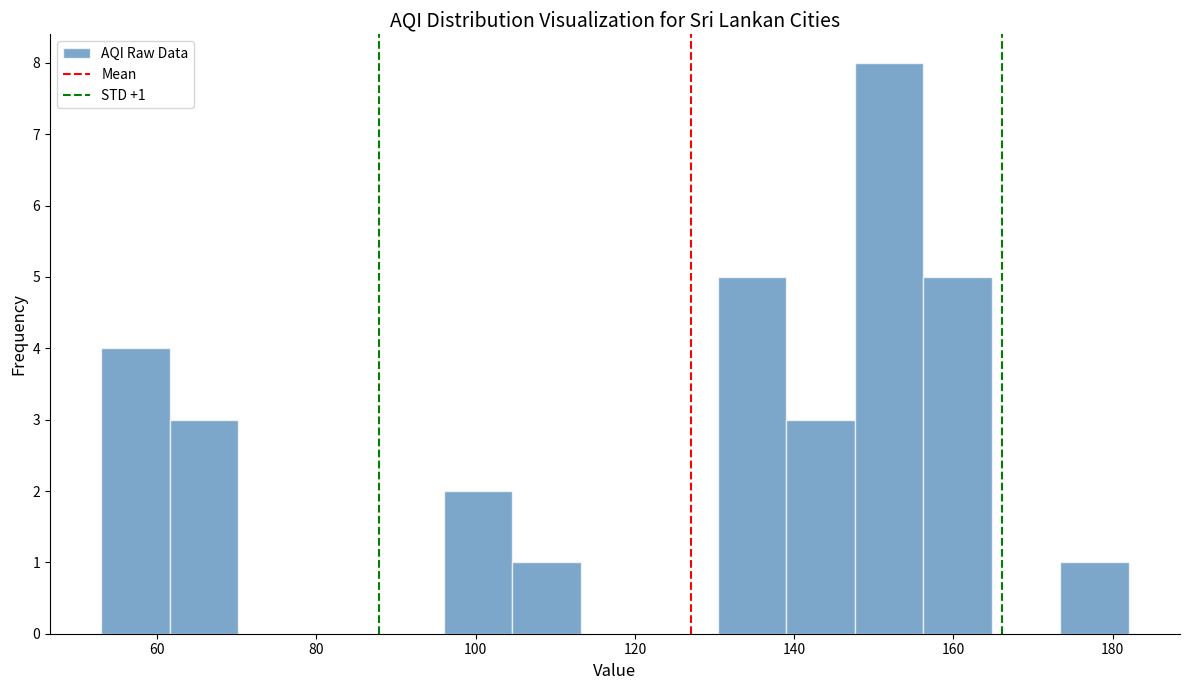

Over which range of the x-axis is the bar tallest?

147.6 to 156.2